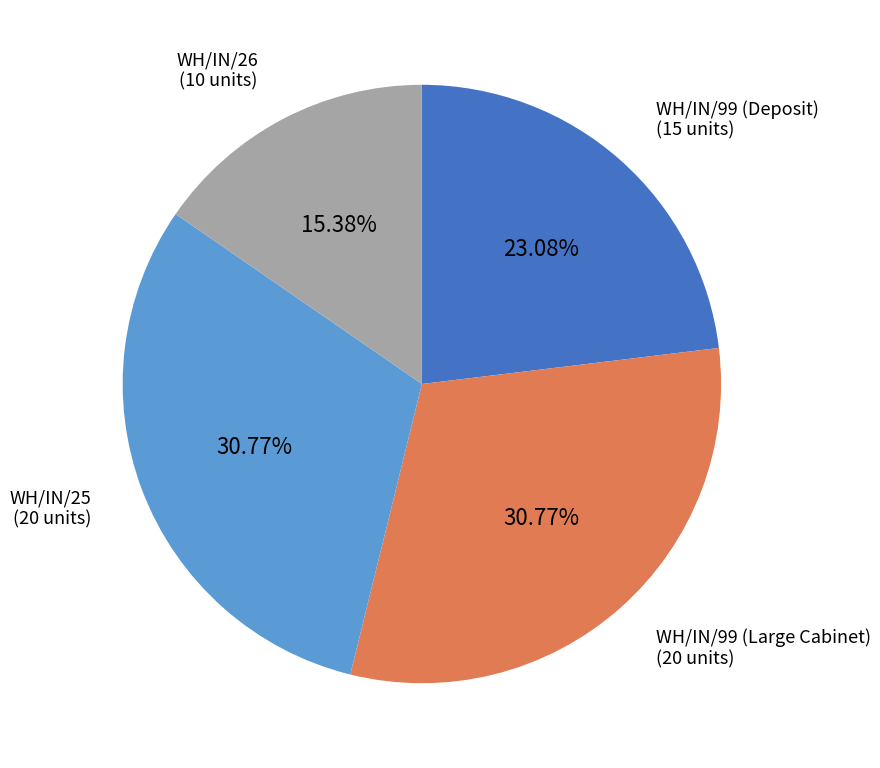

Does any single category account for the majority?

No